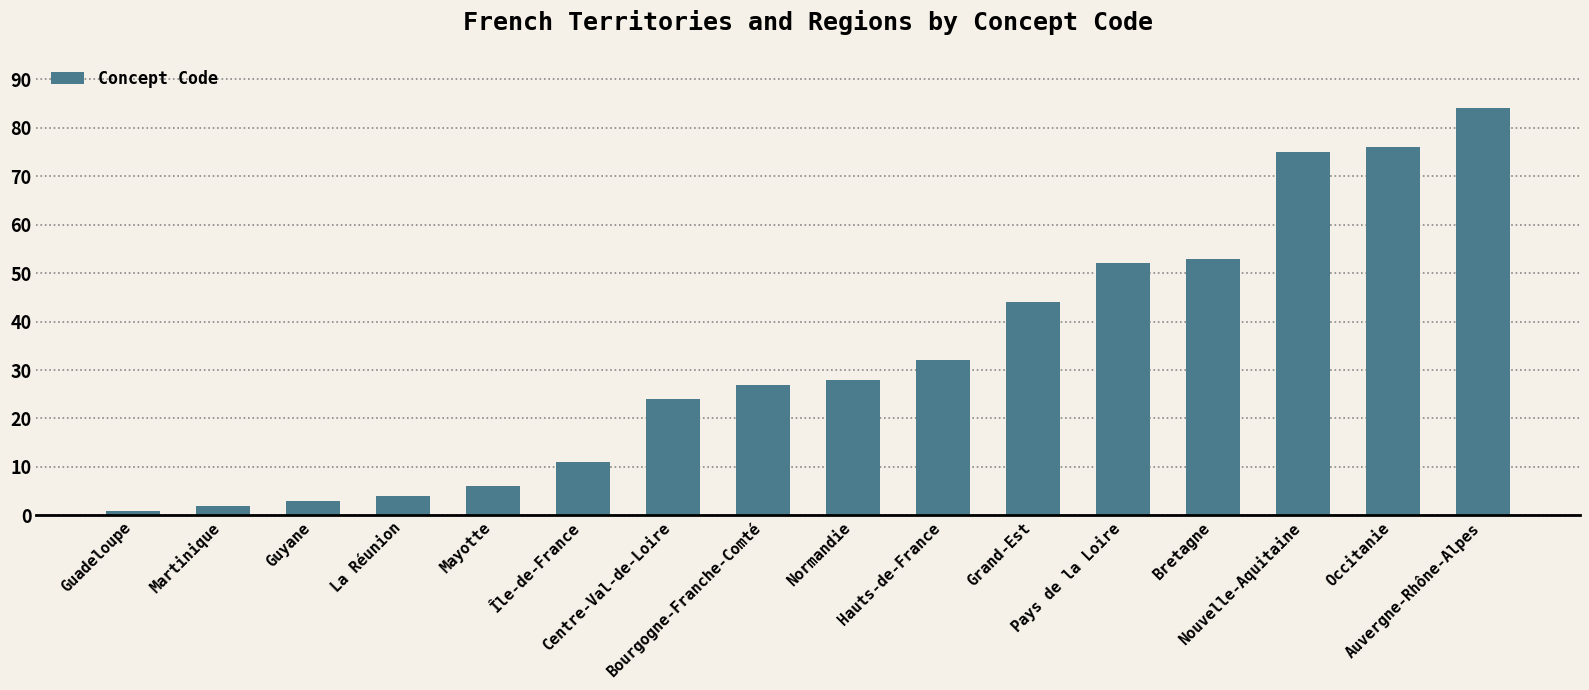

True or false: the data shows 11 at Île-de-France.

True